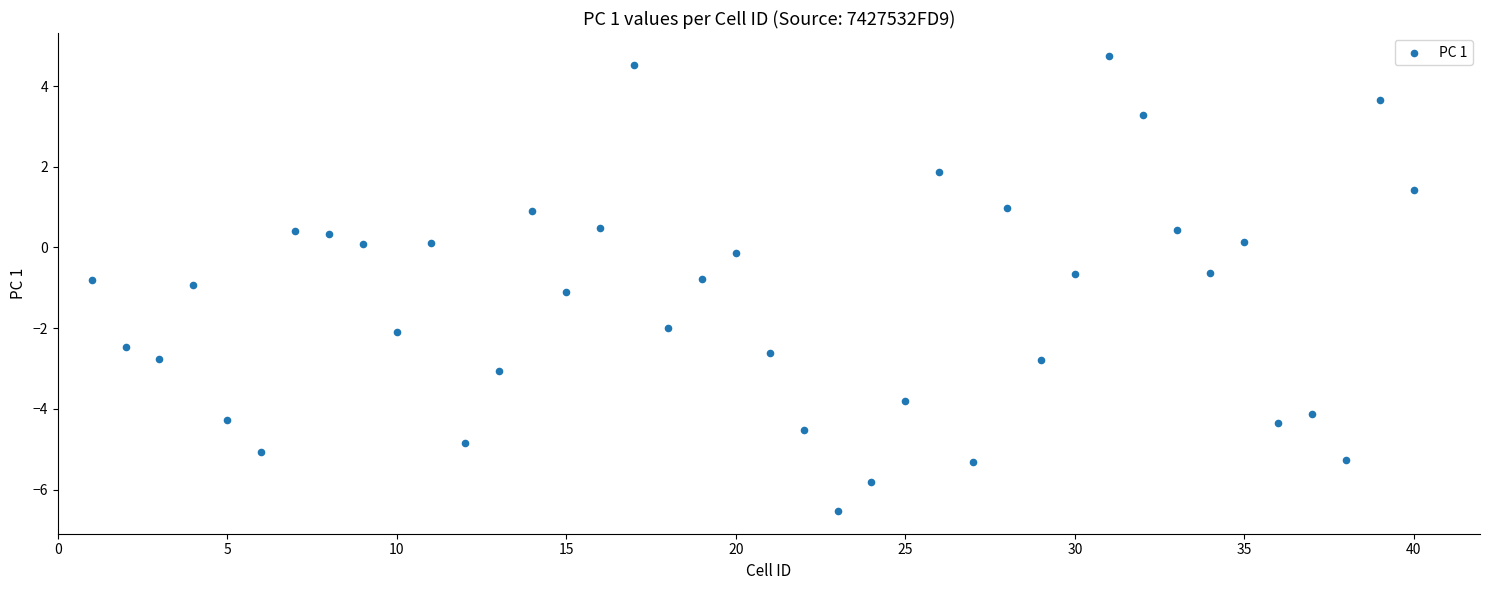

What is the range of X values (max minus min)?

39.0